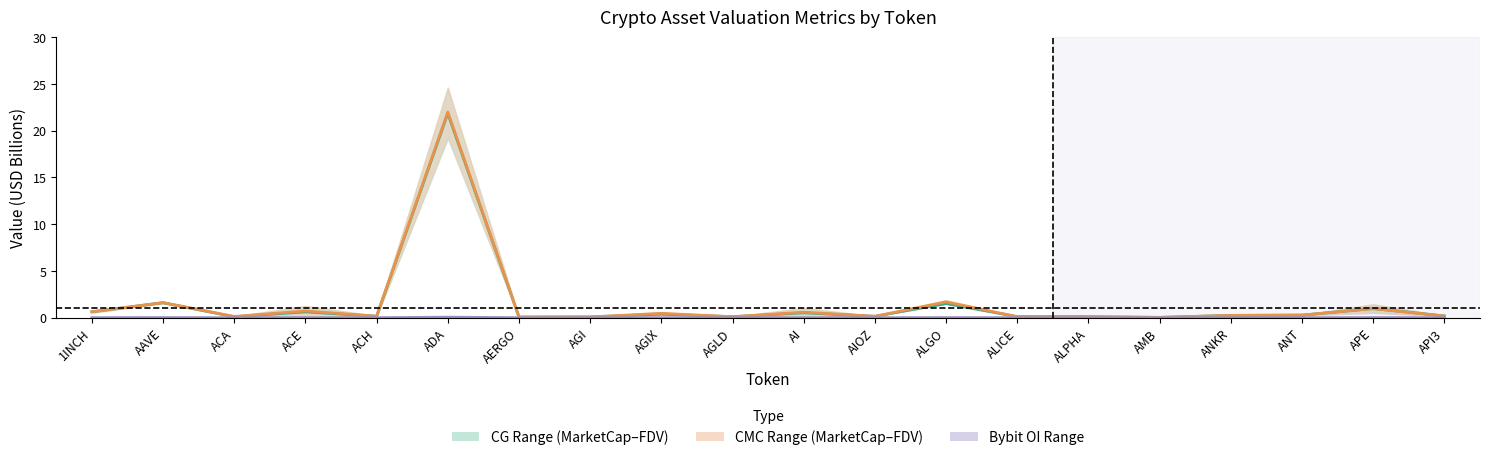

List the series in order of their peak value, lowest first.

Bybit OI, CG Midpoint, CMC Midpoint